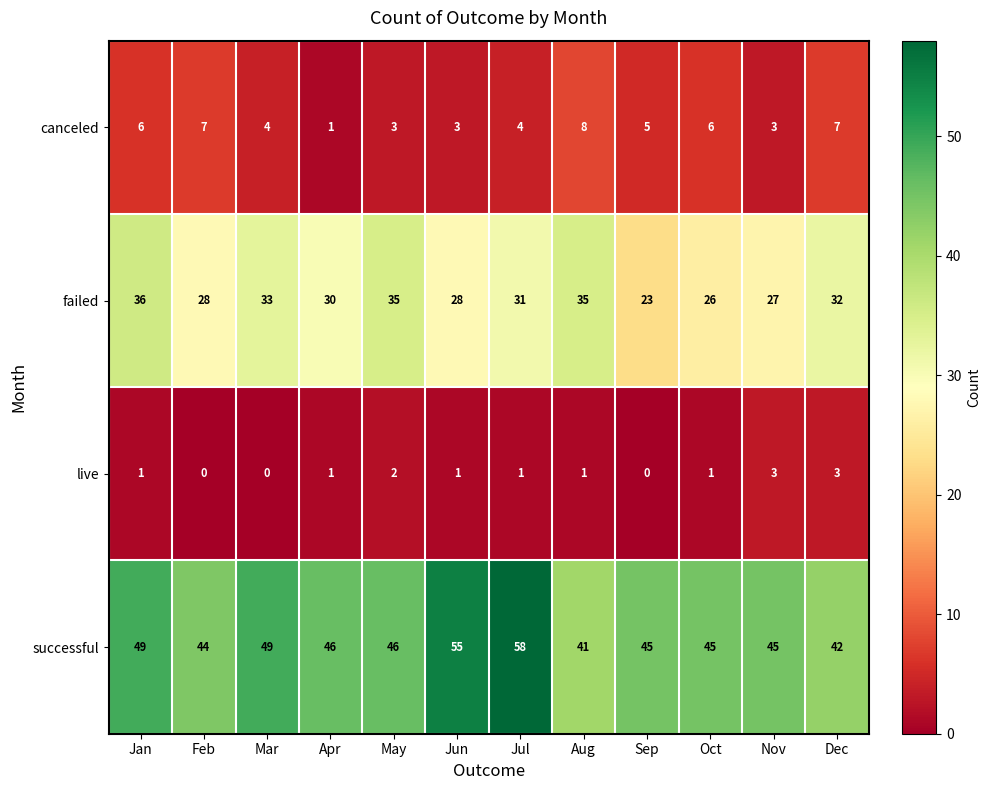

List the series in order of their peak value, lowest first.

live, canceled, failed, successful